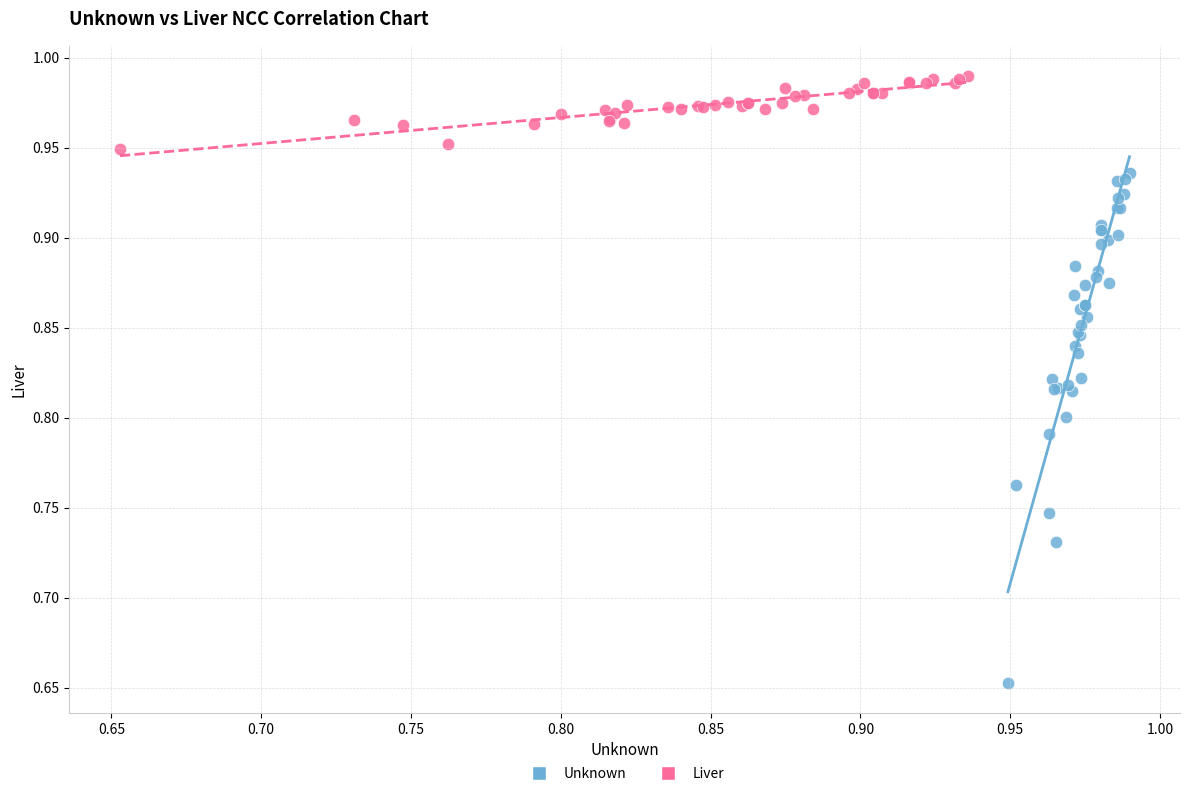

Which series reaches the minimum Y coordinate?

Unknown